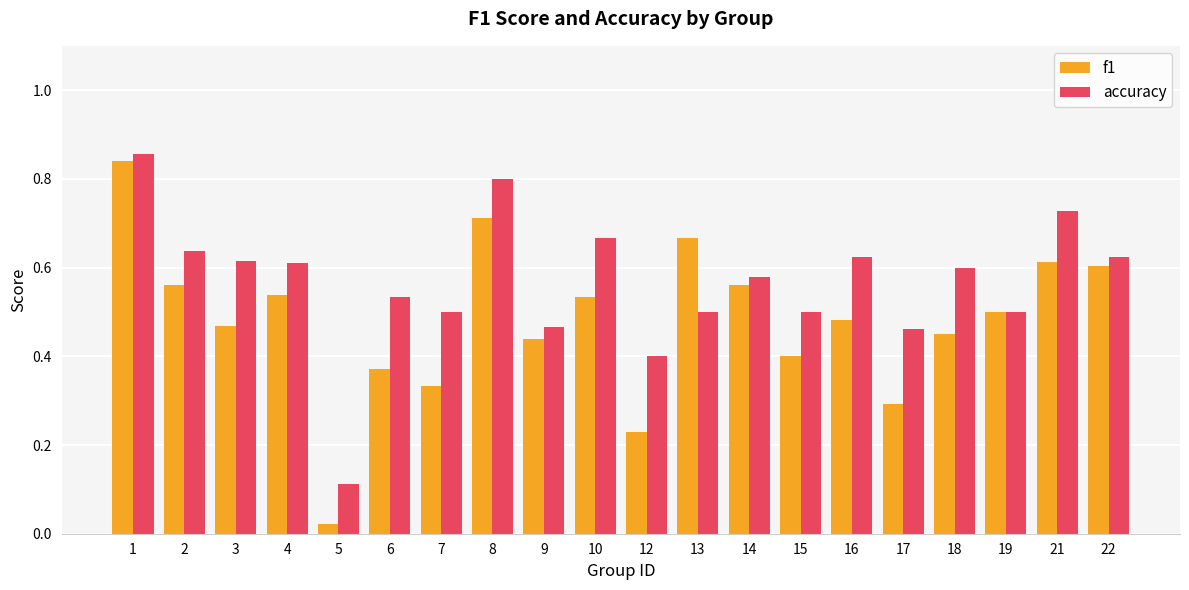

Which series has the largest total across all categories?

accuracy